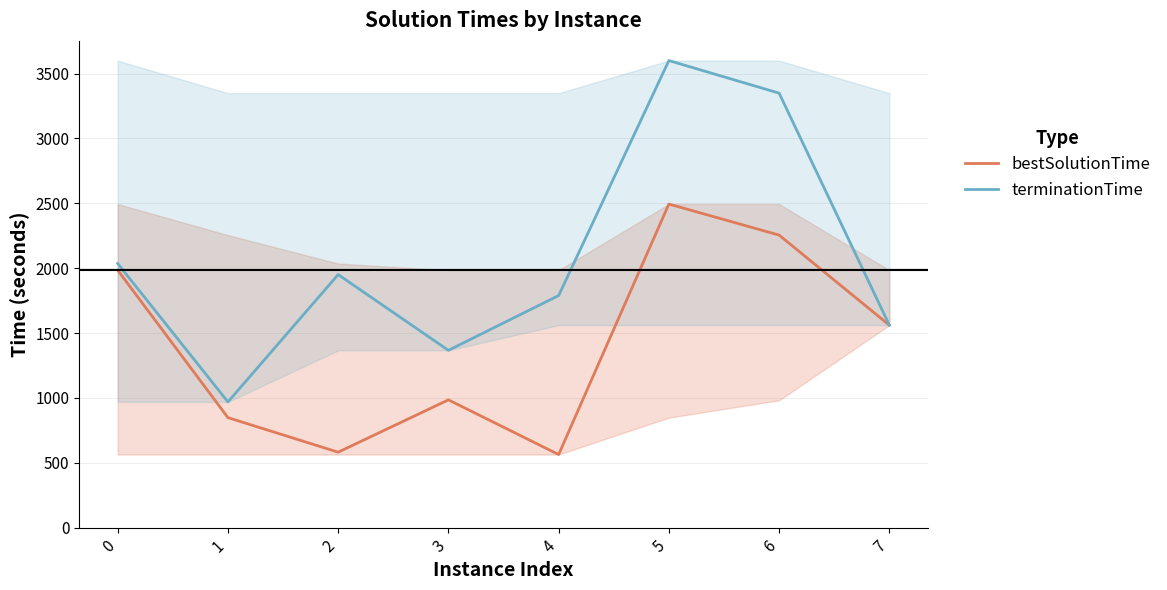

What is the total value across all series at 2?

2532.7